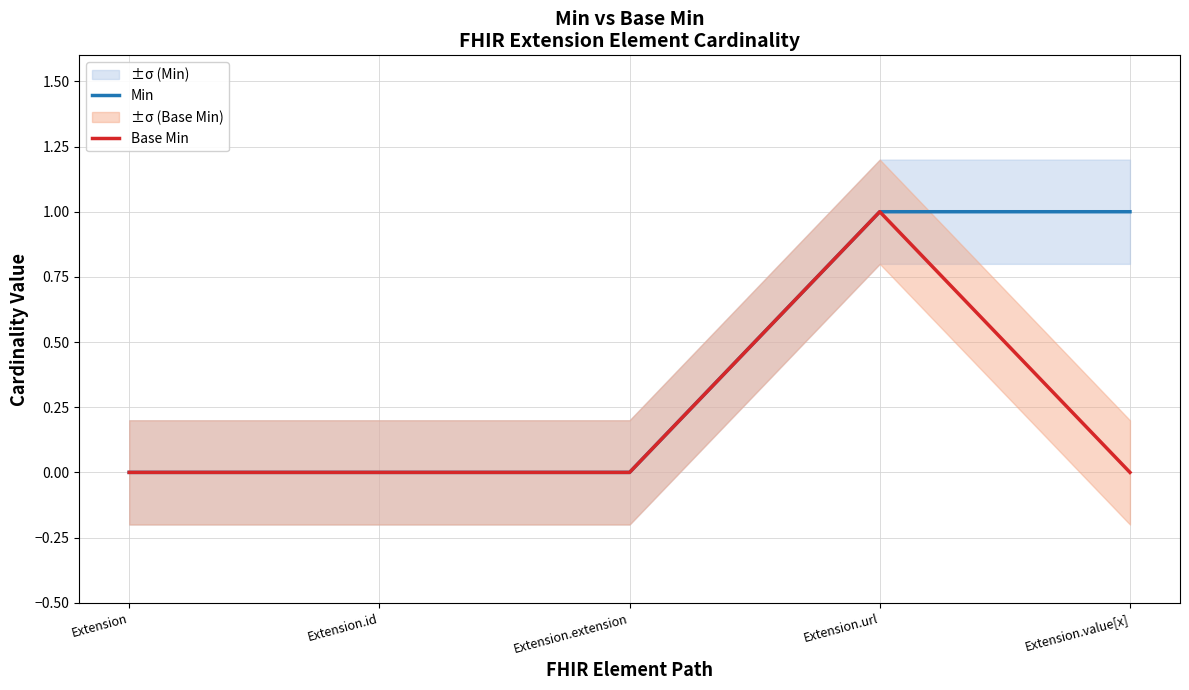

At which label does Base Min reach its peak?

Extension.url